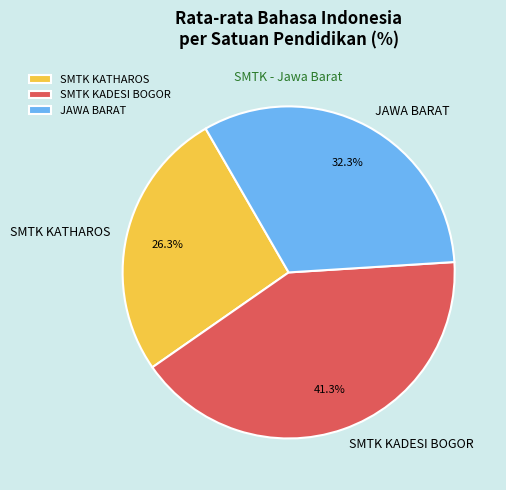

Is there a majority slice in this chart?

No